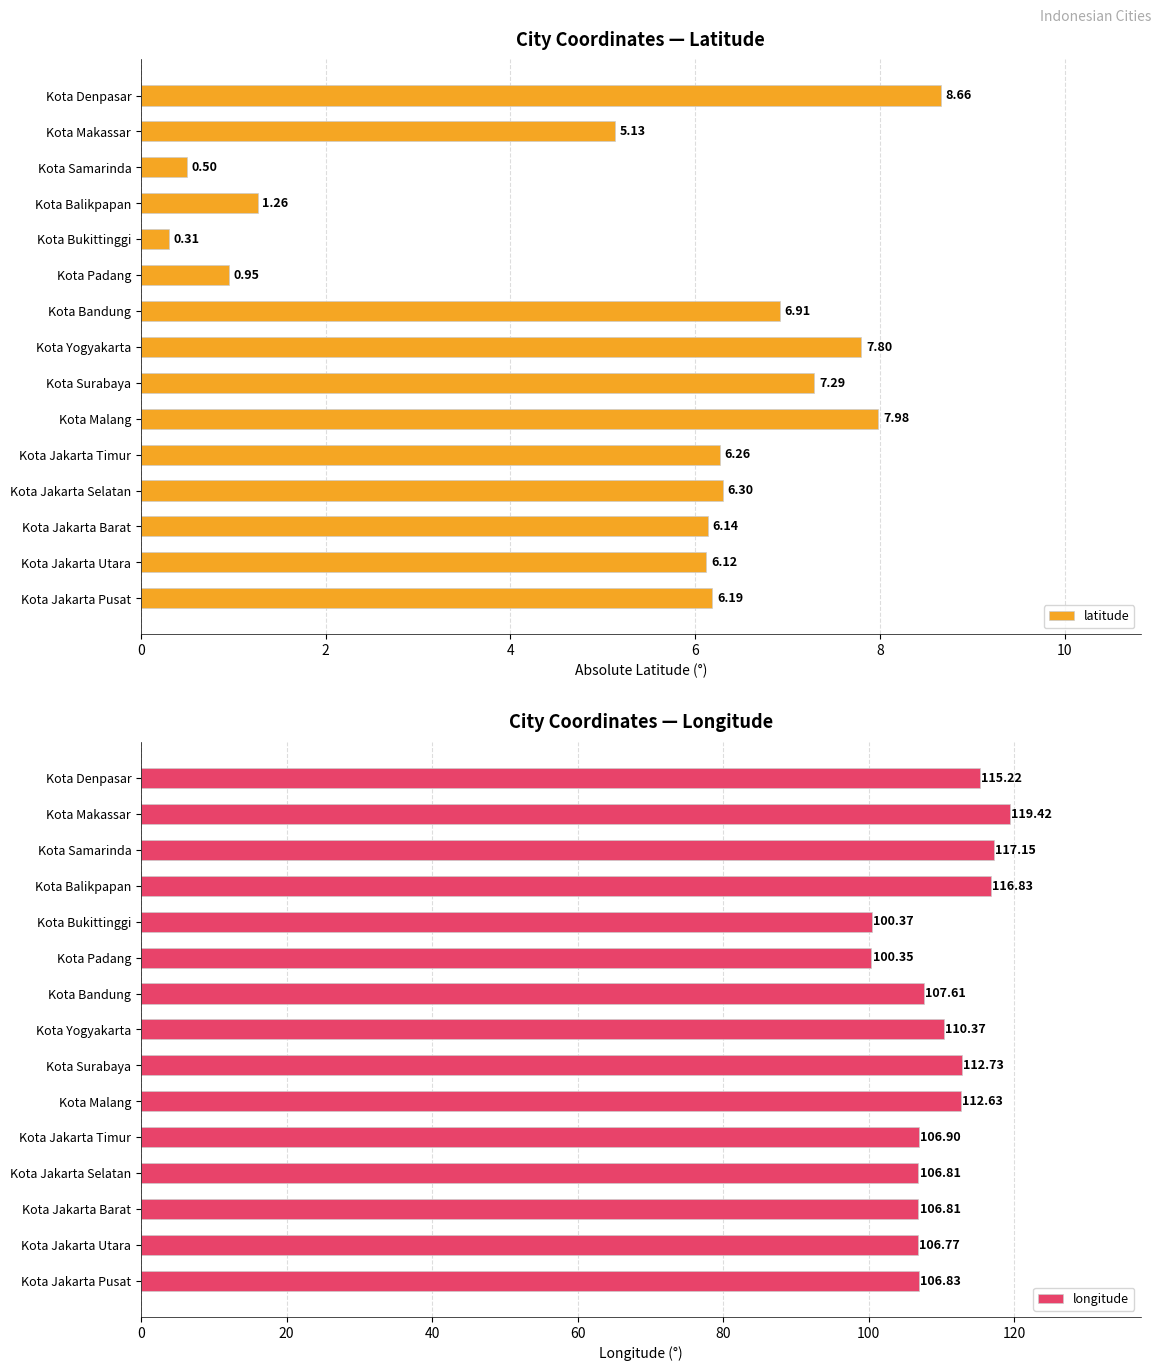

What is the sum of the latitude values at Kota Bukittinggi and Kota Jakarta Barat?

6.4